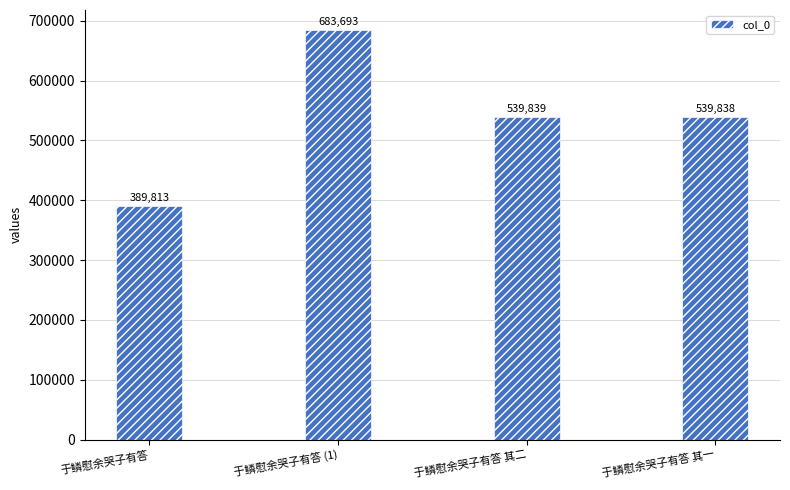

Approximately how many times larger is the value at 于鳞慰余哭子有答 compared to 于鳞慰余哭子有答 (1)?

0.6